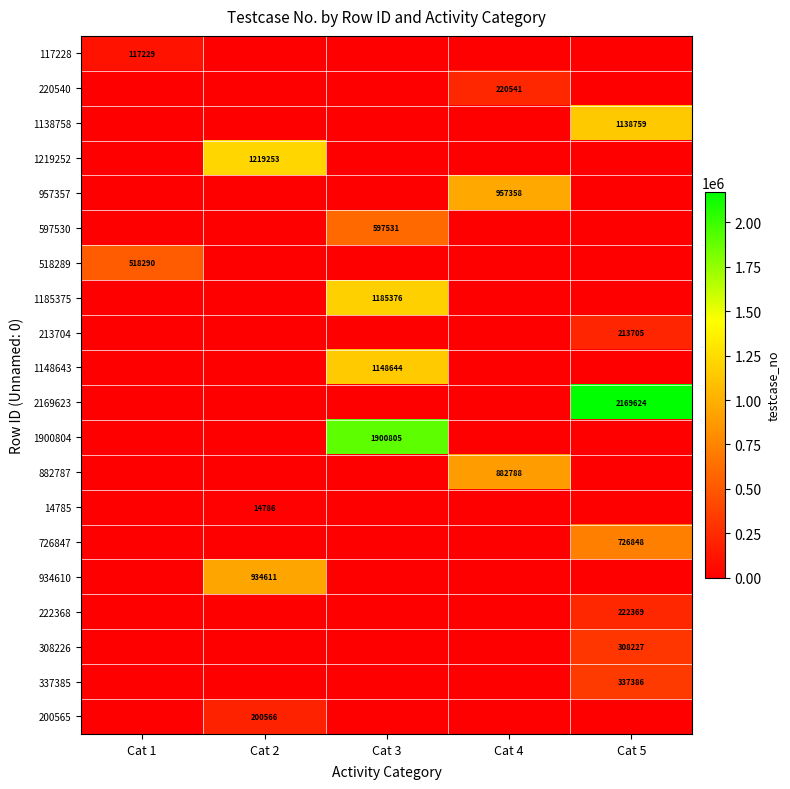

Is it true that 726847 equals 726848 at Cat 5?

True